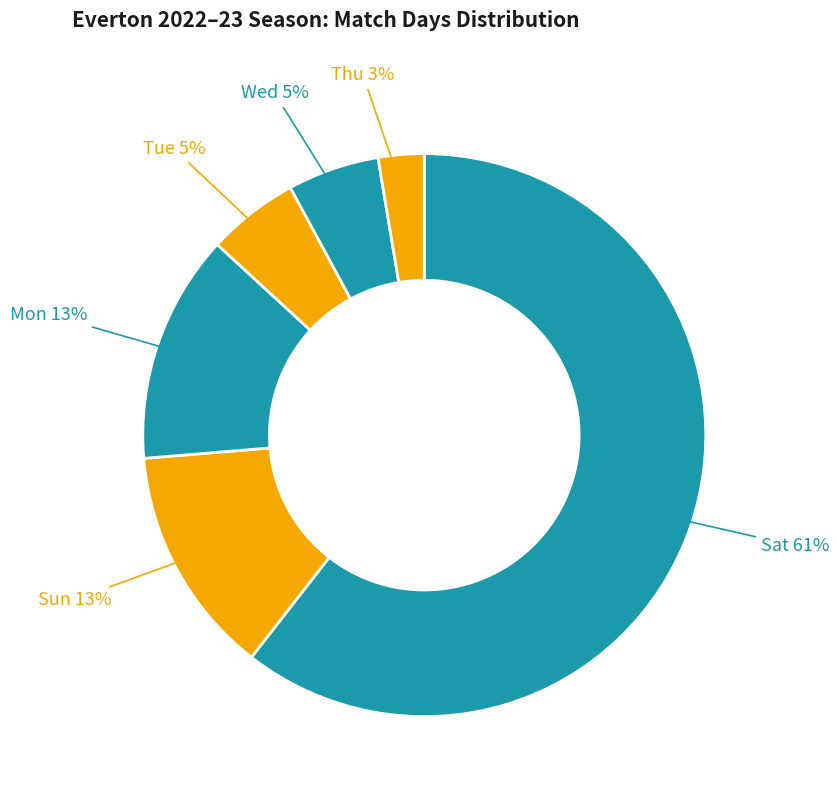

How many segments does this pie chart have?

6